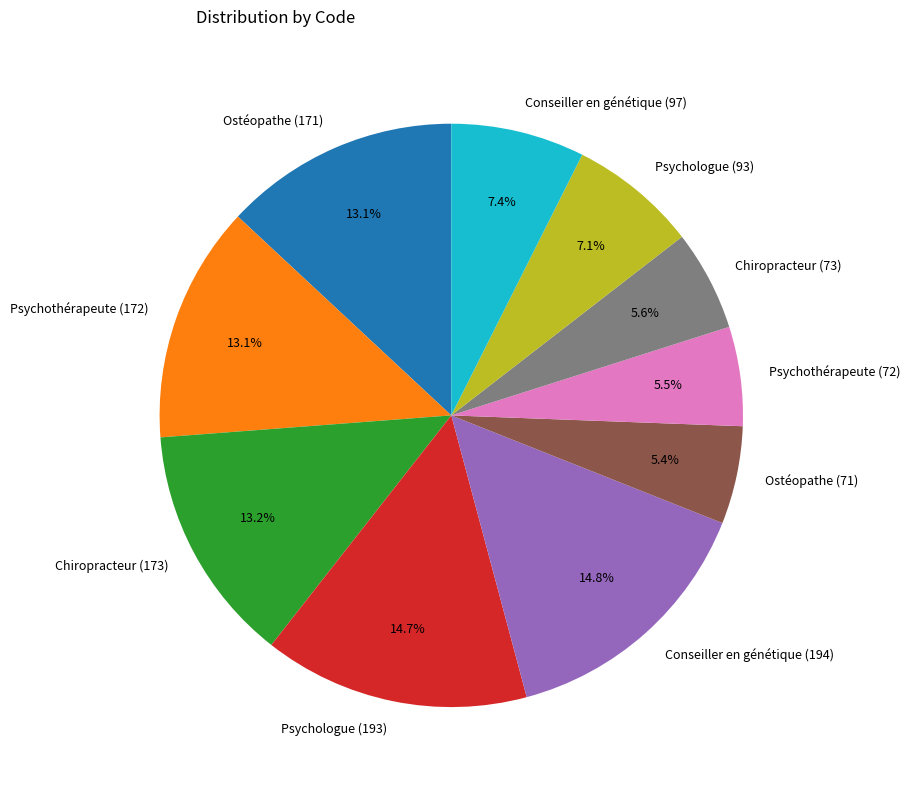

What is the total percentage of Conseiller en génétique (194) and Conseiller en génétique (97)?

22.2%